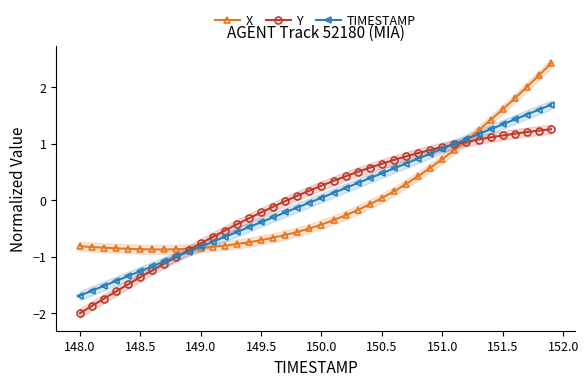

What is the lowest value of the X series?

-0.9